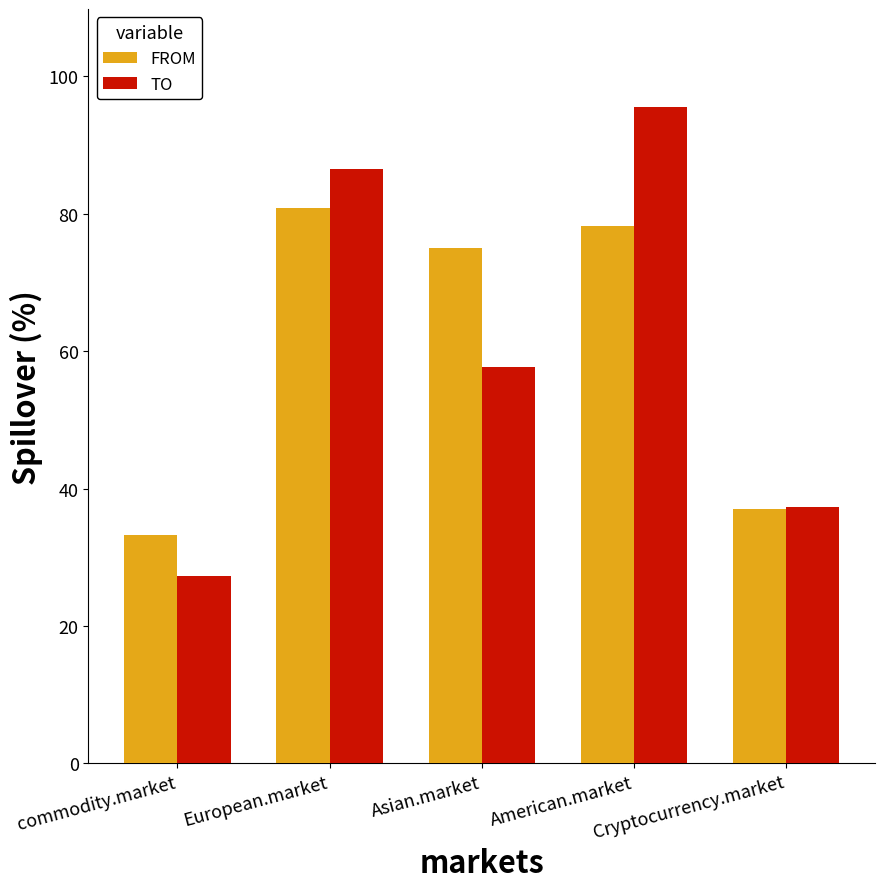

At which category is the sum across all series the highest?

American.market